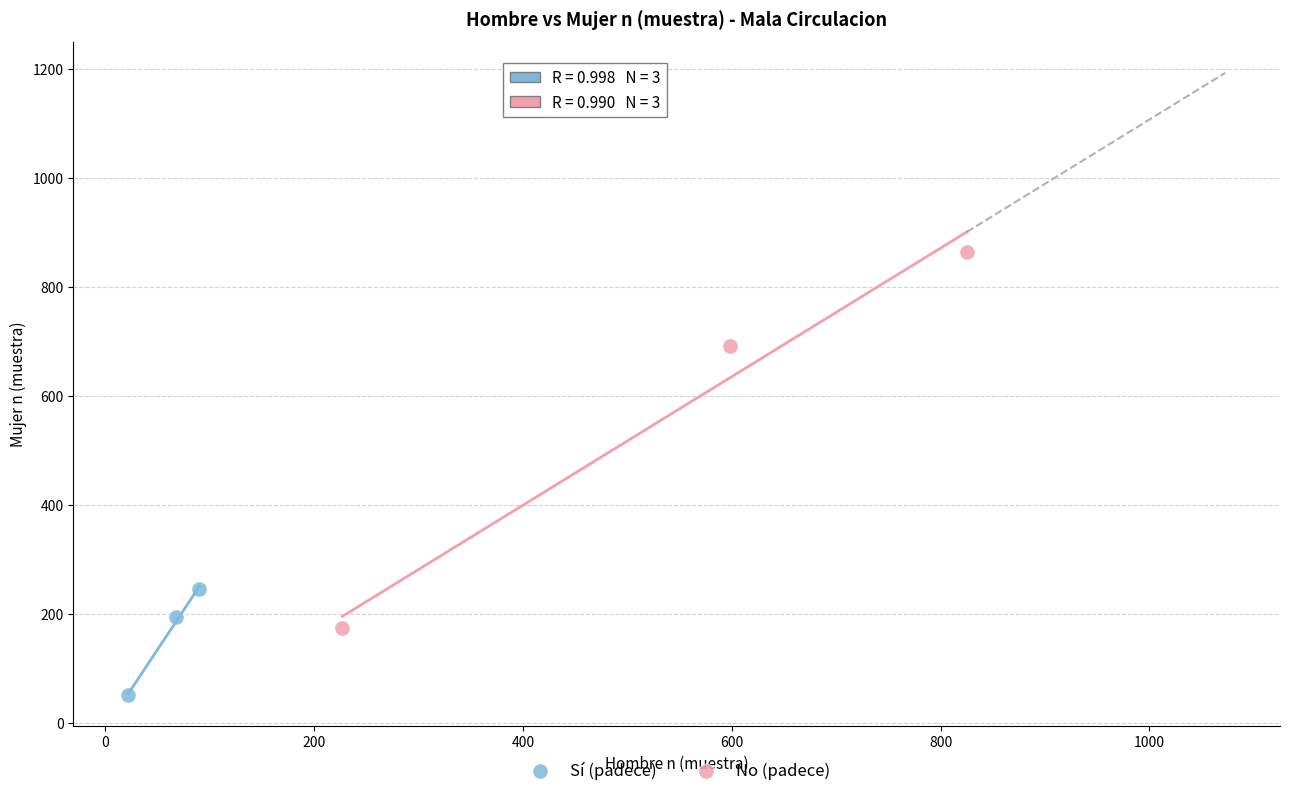

Which series reaches the maximum Y coordinate?

No (padece)